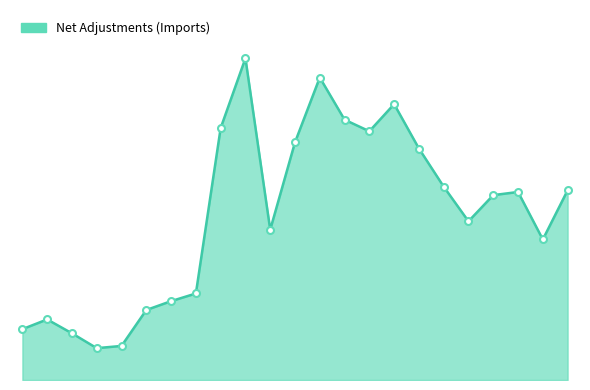

What is the minimum value shown in the chart?

3362